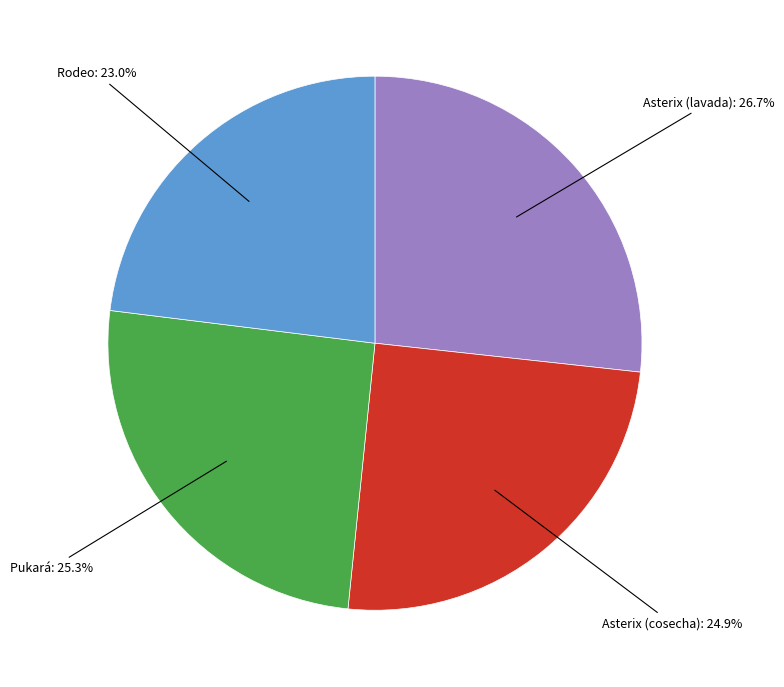

Is there any slice that represents more than half of the pie?

No